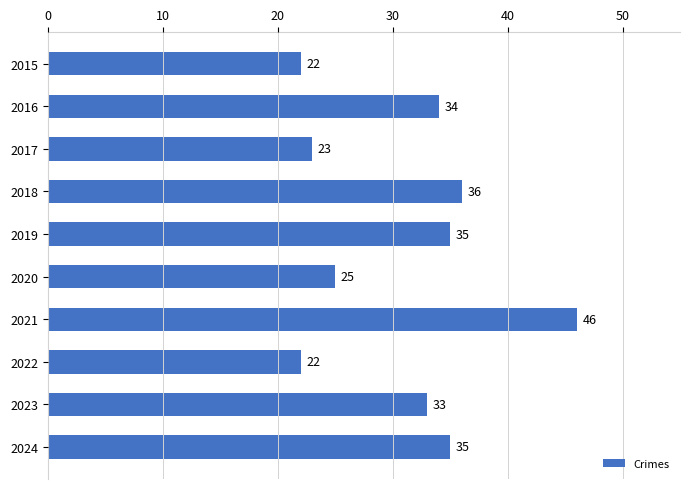

Is it true that the value at 2021 is 17?

False